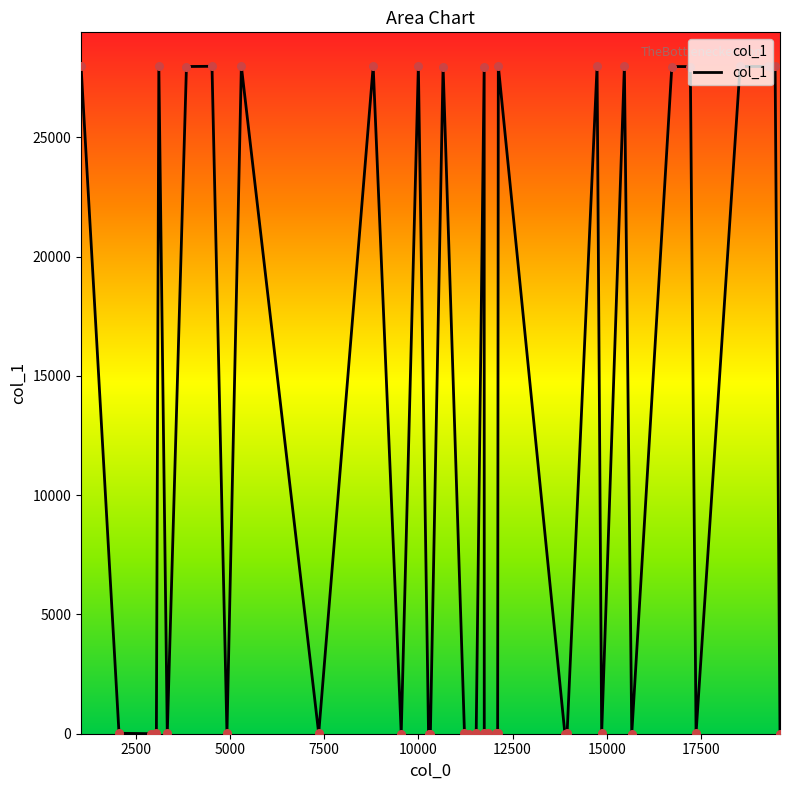

What is the difference between the maximum and minimum values?

27995